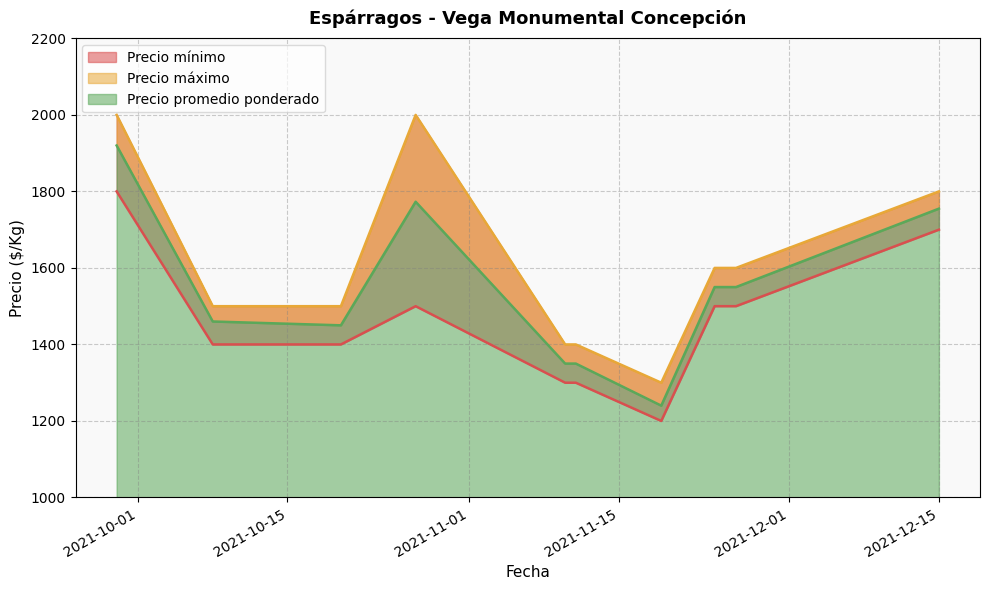

In Precio mínimo, how many points are lower than both neighbors (excluding endpoints)?

1